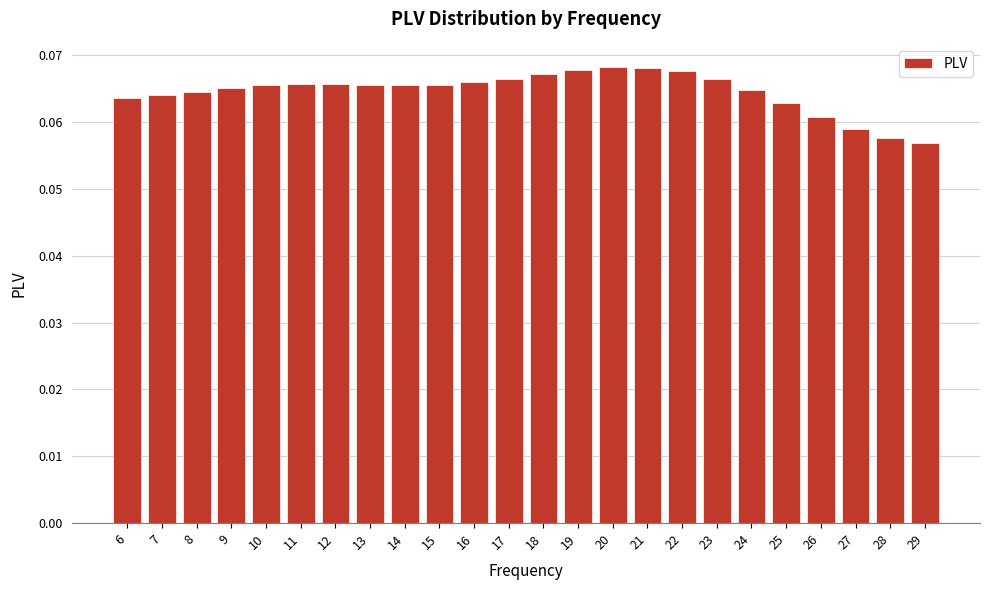

True or false: the data shows 0.0 at 6.

False